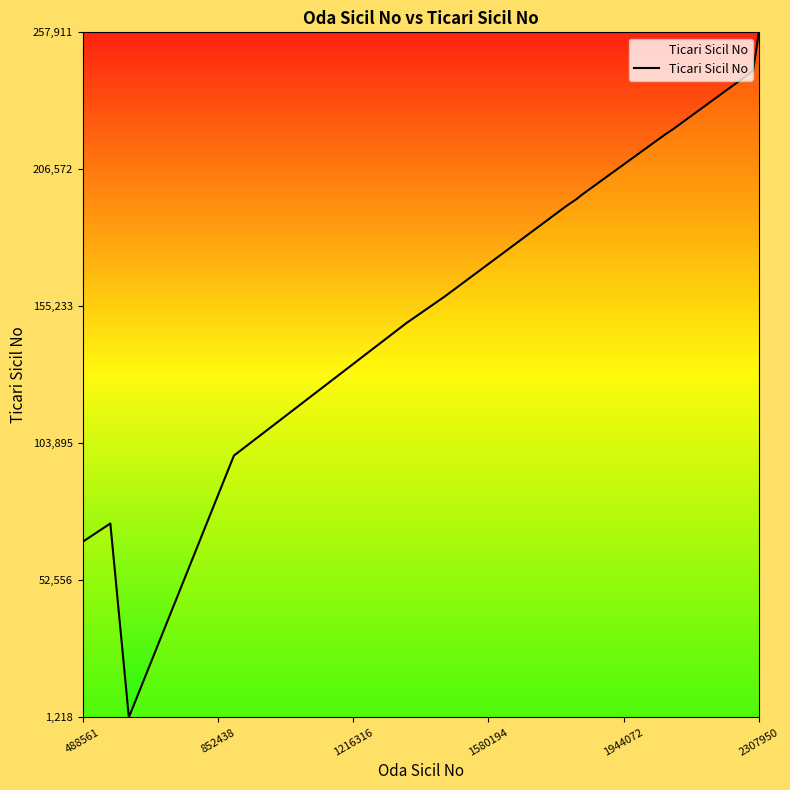

What is the maximum value shown in the chart?

257911